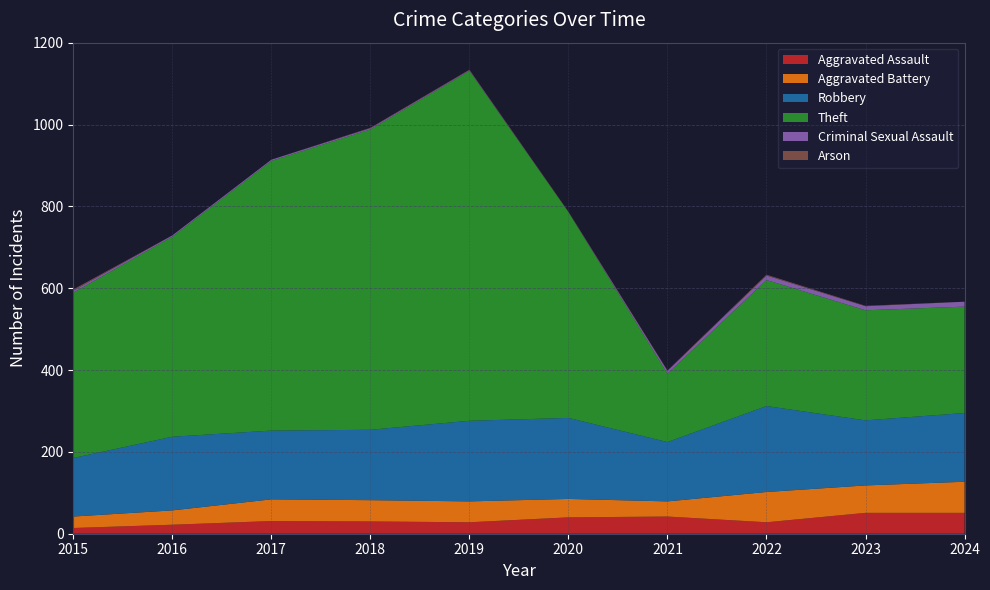

Reading right to left, transcribe all the data shown in this chart.

Aggravated Assault: 51	51	28	42	40	28	30	31	22	14
Aggravated Battery: 76	67	74	37	45	51	52	53	35	28
Robbery: 168	159	210	145	198	197	172	168	180	143
Theft: 260	269	308	167	503	855	734	659	489	404
Criminal Sexual Assault: 12	10	11	7	0	2	3	3	3	5
Arson: 0	1	2	1	1	1	1	0	0	3